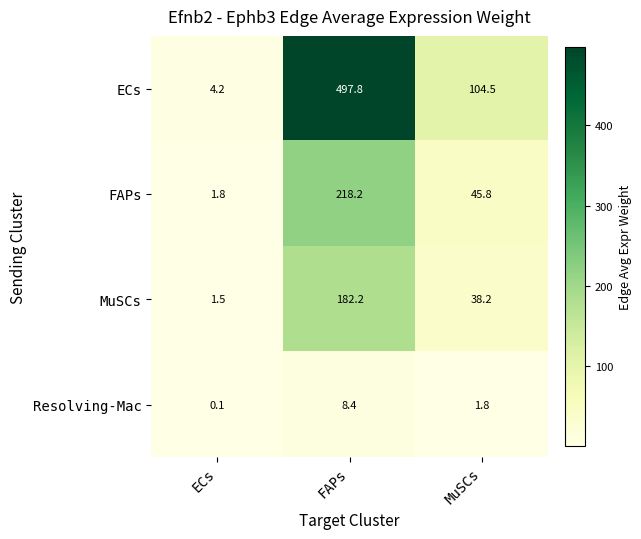

Is it true that Resolving-Mac equals 3.2 at MuSCs?

False